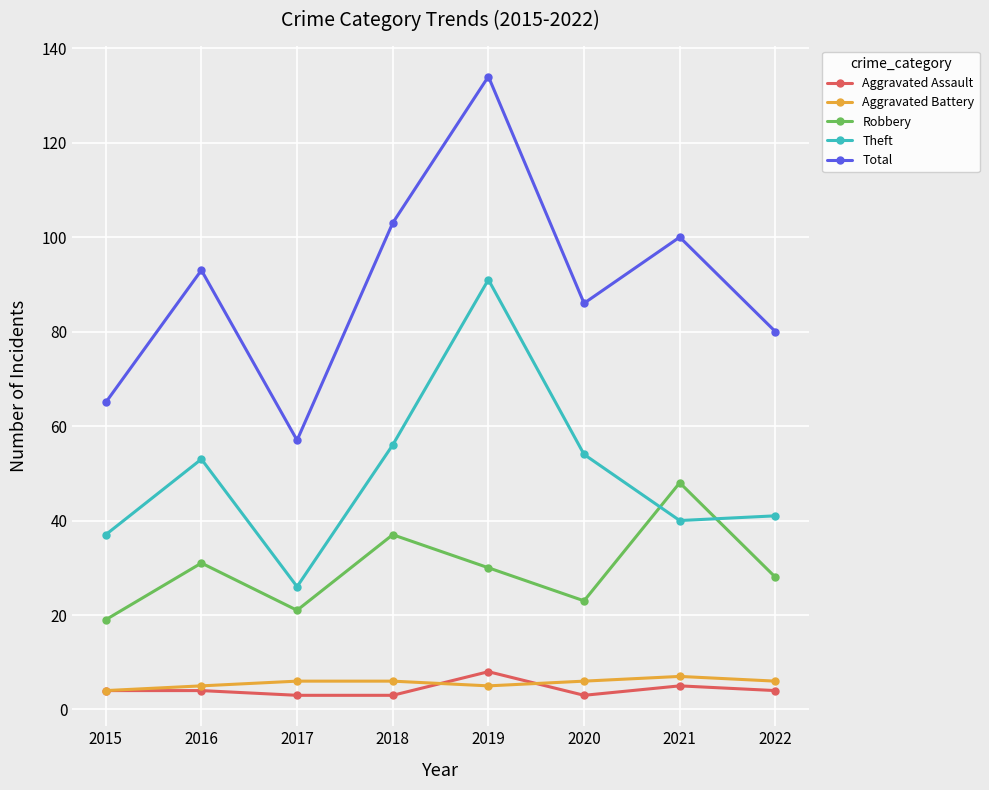

What value does the Aggravated Battery series have at 2022?

6